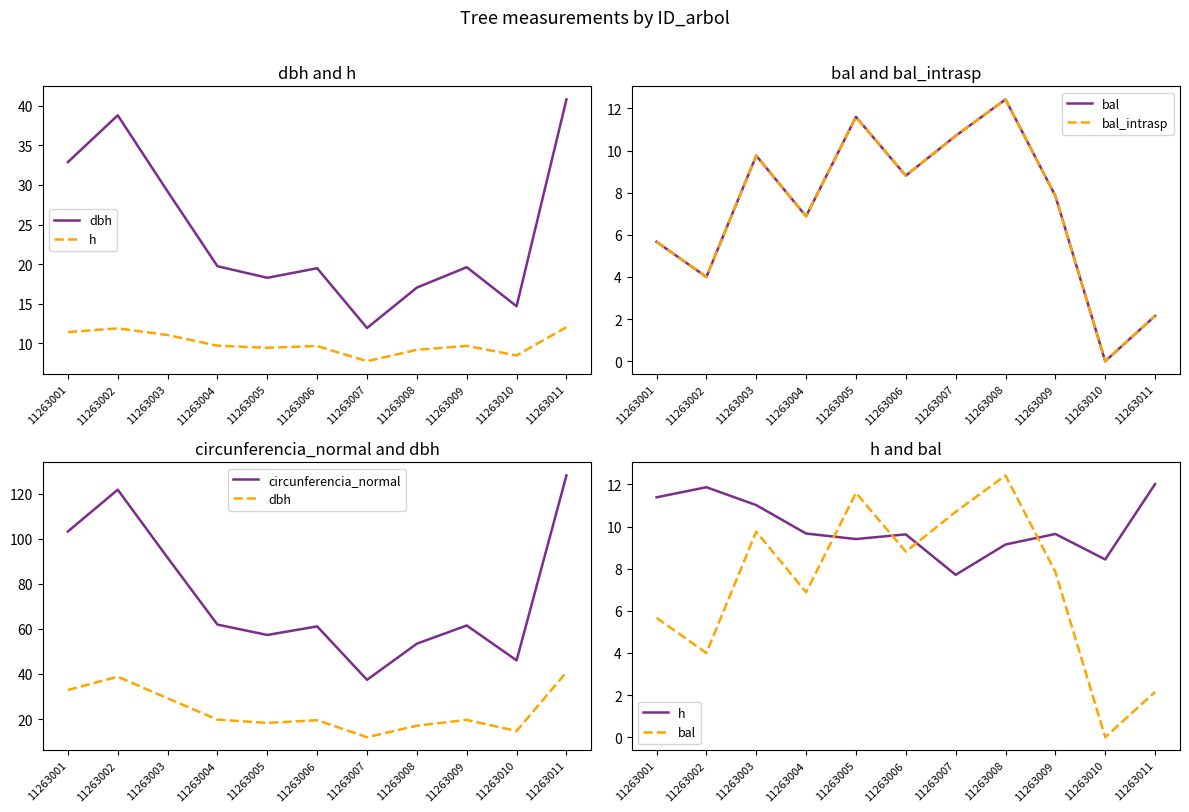

Is this an area chart (filled region under the line)?

No